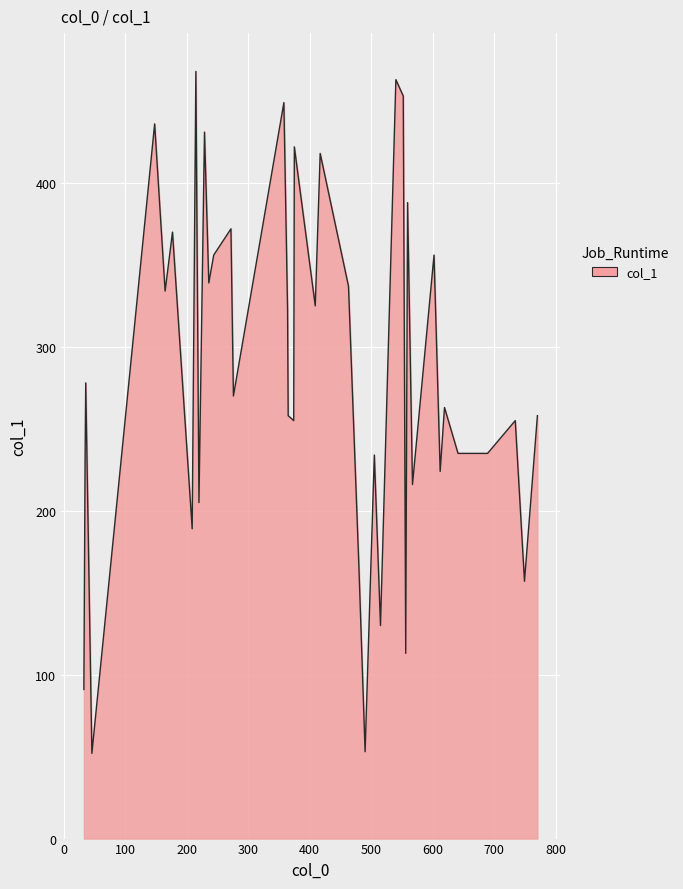

What is the greatest value displayed?

468